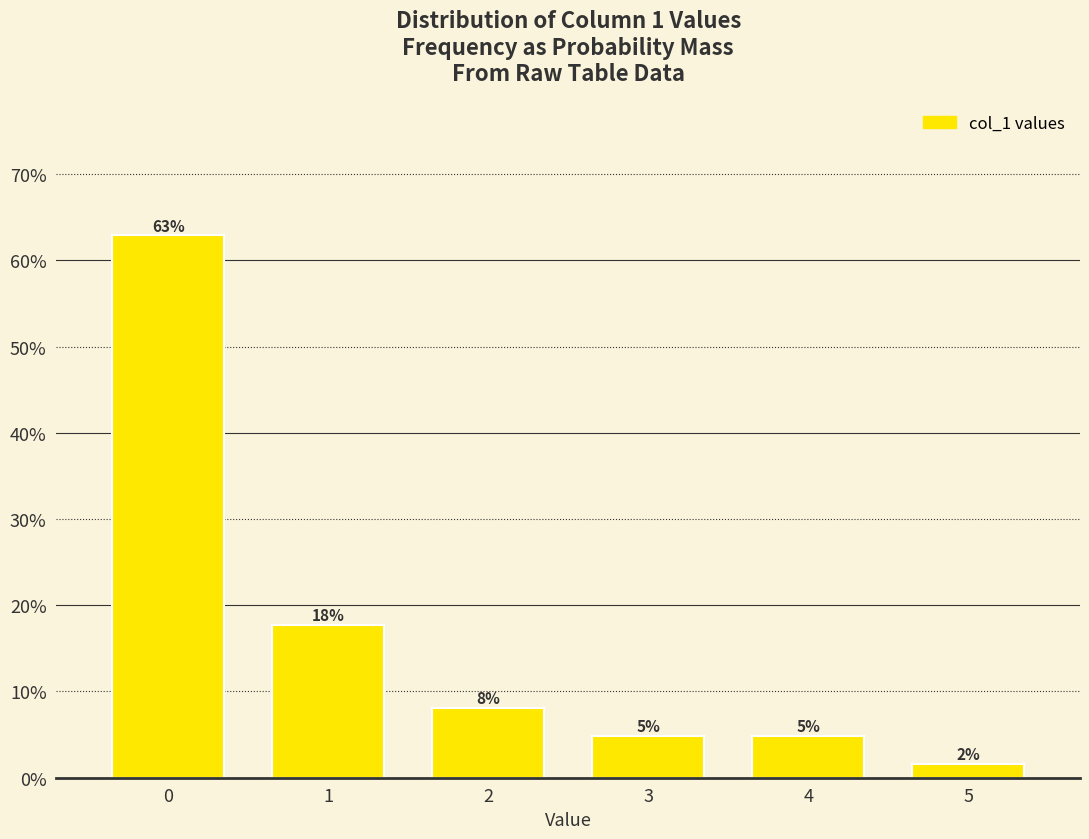

Does the chart contain any negative values?

No